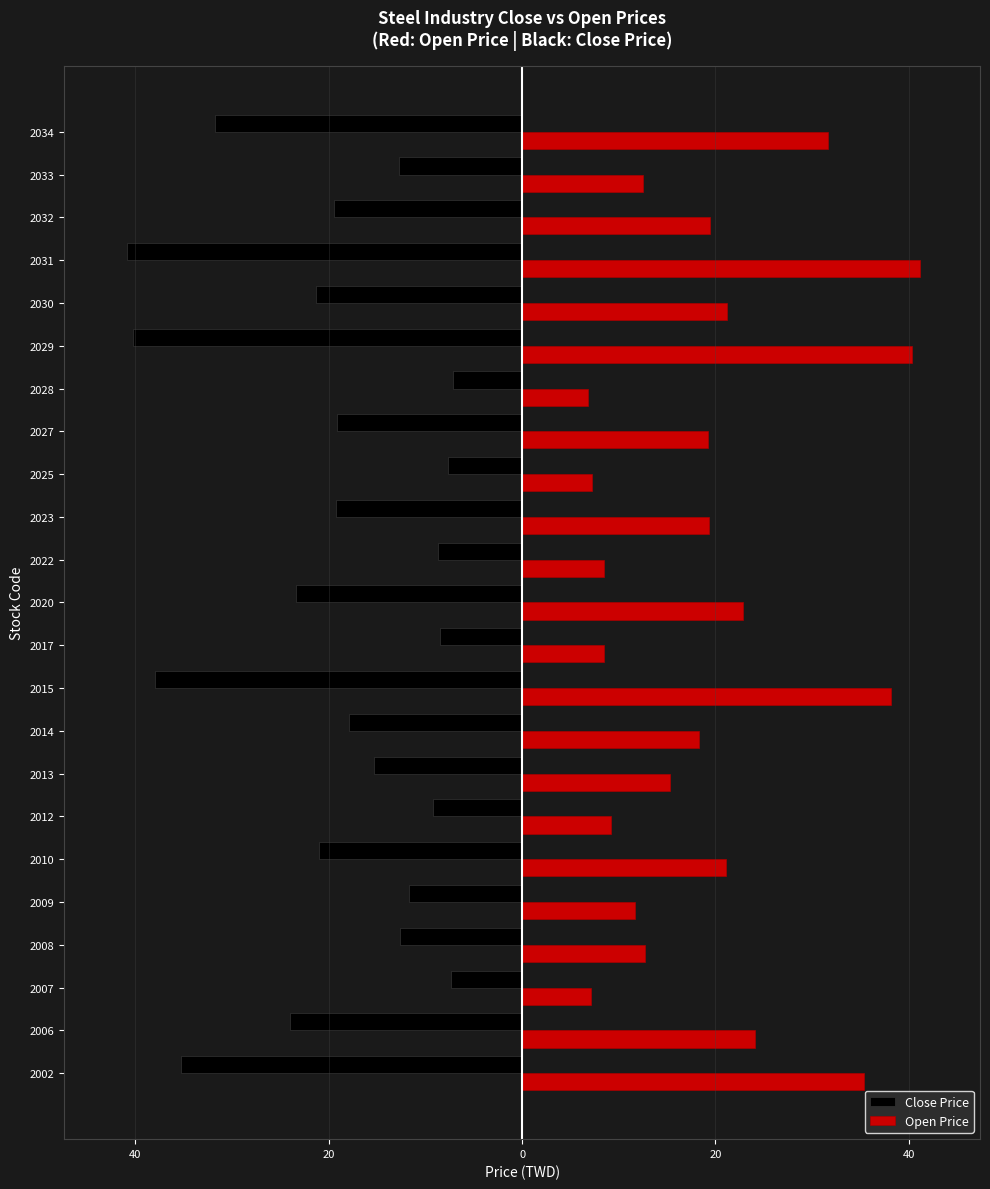

What are all the series names shown in the legend?

Close Price, Open Price